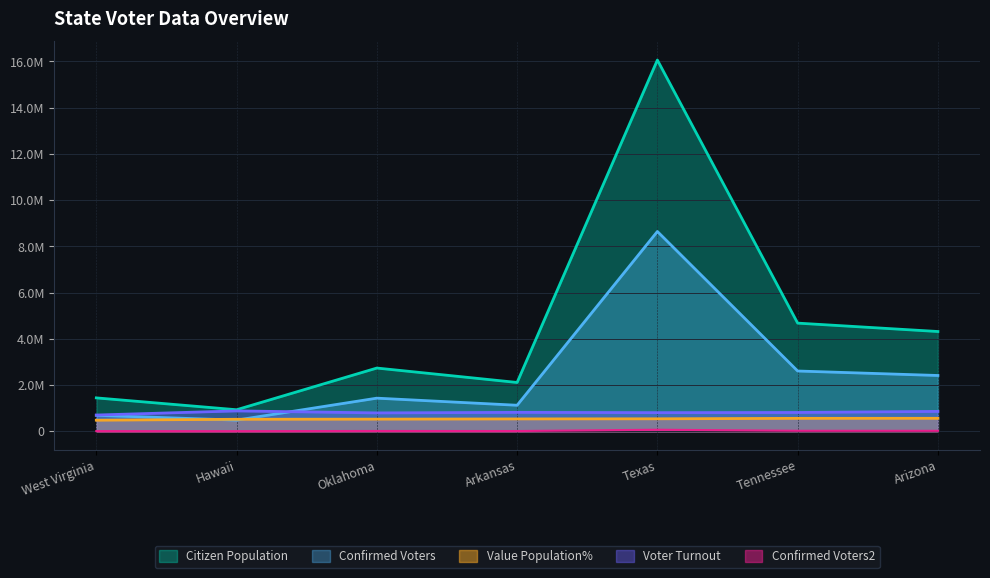

True or false: Citizen Population and Confirmed Voters2 cross at least once.

False